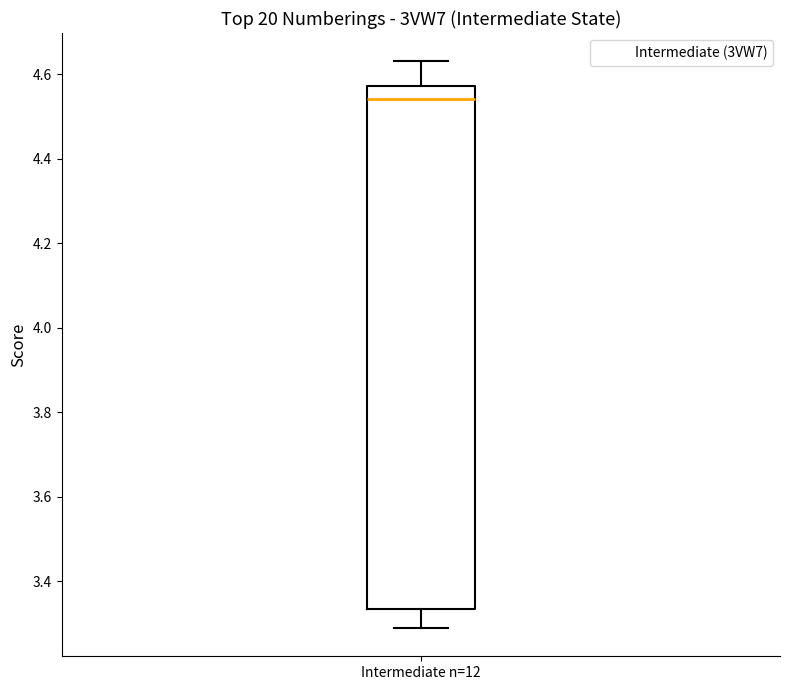

Read this box plot against the y-axis: the position of the median line, the range covered by the box, and the ends of both whiskers. The values are not printed on the chart, so give them approximately, as read against the axis.

median 4.54, box 3.34 to 4.58, whiskers 3.30 to 4.64